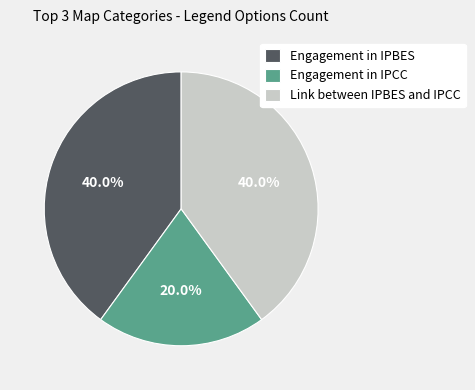

To the nearest percent, what is the difference between the largest and smallest slice percentages?

20%